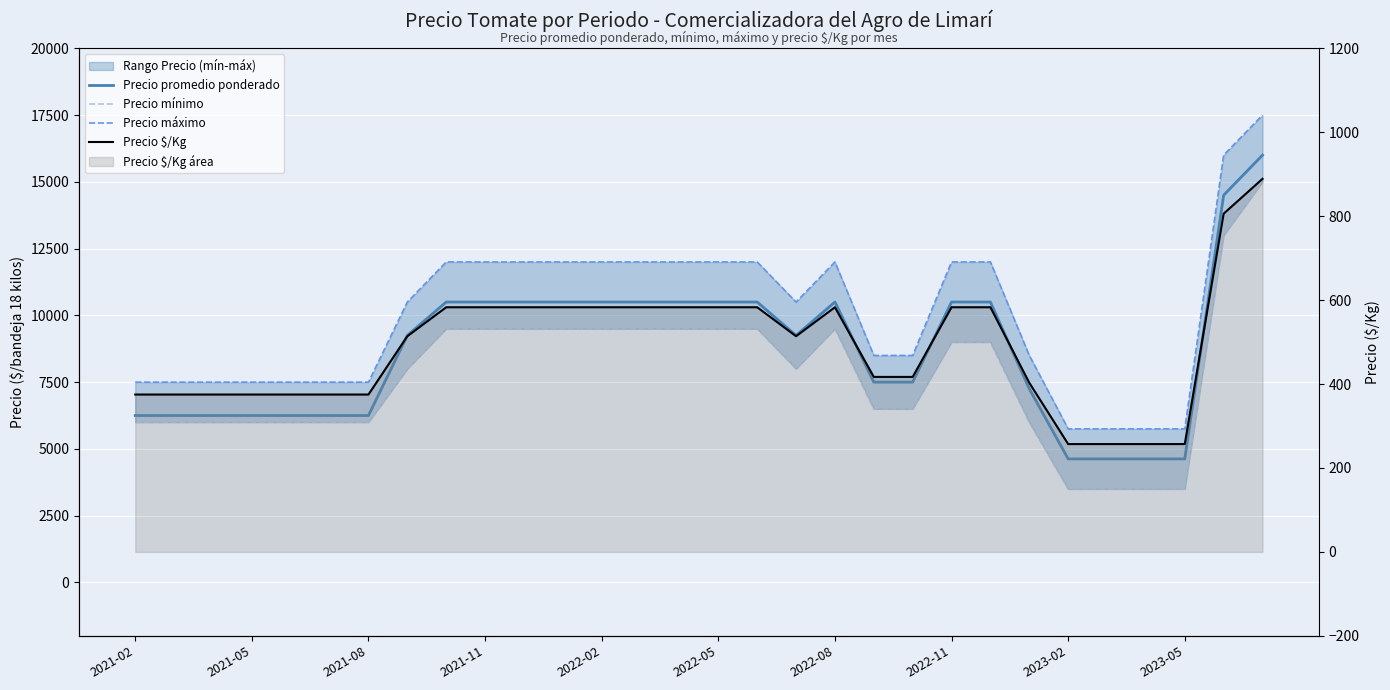

Between 14 and 19, which series saw the biggest shift?

Precio máximo